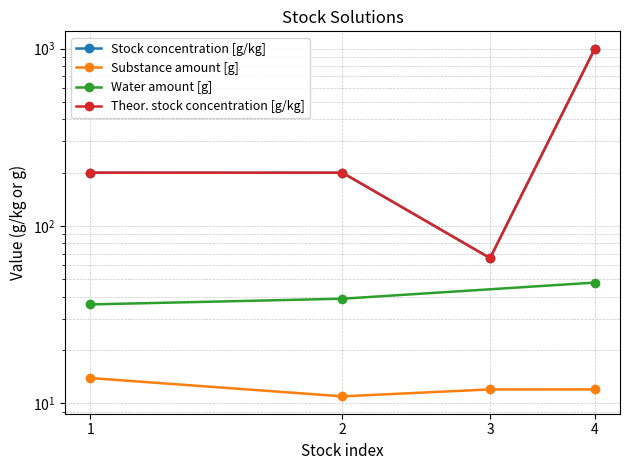

At how many categories does at least one series exceed 439?

1